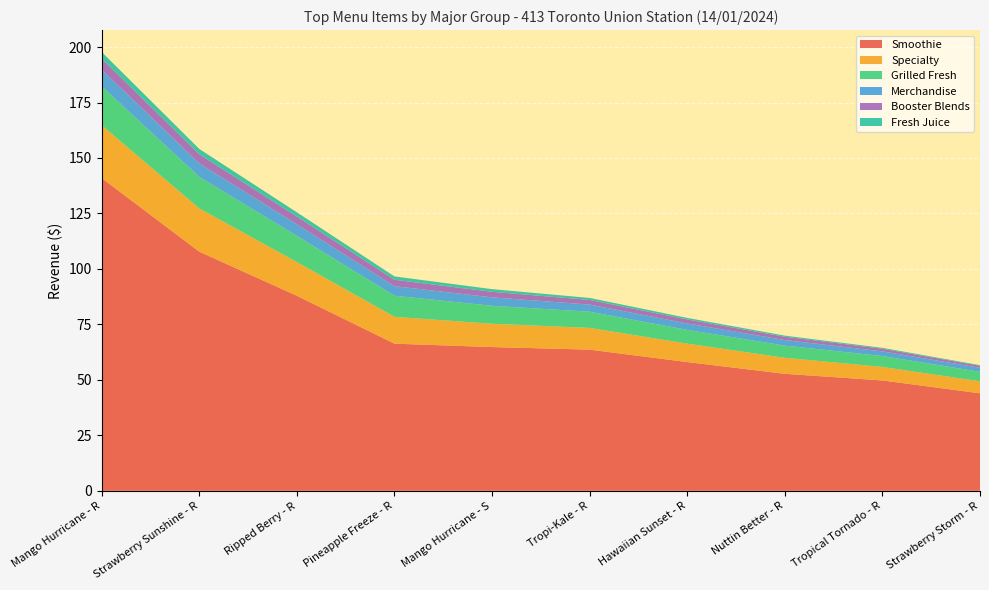

Reading left to right, extract all data points from this chart.

Smoothie: Mango Hurricane - R=140.9	Strawberry Sunshine - R=107.8	Ripped Berry - R=87.9	Pineapple Freeze - R=66.3	Mango Hurricane - S=64.8	Tropi-Kale - R=63.6	Hawaiian Sunset - R=58.0	Nuttin Better - R=52.7	Tropical Tornado - R=49.7	Strawberry Storm - R=44.0
Specialty: Mango Hurricane - R=23.8	Strawberry Sunshine - R=19.5	Ripped Berry - R=15.2	Pineapple Freeze - R=12.1	Mango Hurricane - S=10.5	Tropi-Kale - R=9.8	Hawaiian Sunset - R=8.3	Nuttin Better - R=7.2	Tropical Tornado - R=6.1	Strawberry Storm - R=5.4
Grilled Fresh: Mango Hurricane - R=17.6	Strawberry Sunshine - R=14.2	Ripped Berry - R=11.8	Pineapple Freeze - R=9.5	Mango Hurricane - S=8.1	Tropi-Kale - R=7.3	Hawaiian Sunset - R=6.2	Nuttin Better - R=5.5	Tropical Tornado - R=4.9	Strawberry Storm - R=4.3
Merchandise: Mango Hurricane - R=7.5	Strawberry Sunshine - R=6.1	Ripped Berry - R=5.2	Pineapple Freeze - R=4.3	Mango Hurricane - S=3.8	Tropi-Kale - R=3.2	Hawaiian Sunset - R=2.9	Nuttin Better - R=2.5	Tropical Tornado - R=2.1	Strawberry Storm - R=1.8
Booster Blends: Mango Hurricane - R=5.0	Strawberry Sunshine - R=4.1	Ripped Berry - R=3.5	Pineapple Freeze - R=2.9	Mango Hurricane - S=2.5	Tropi-Kale - R=2.1	Hawaiian Sunset - R=1.8	Nuttin Better - R=1.5	Tropical Tornado - R=1.2	Strawberry Storm - R=0.9
Fresh Juice: Mango Hurricane - R=3.0	Strawberry Sunshine - R=2.4	Ripped Berry - R=1.9	Pineapple Freeze - R=1.5	Mango Hurricane - S=1.2	Tropi-Kale - R=0.9	Hawaiian Sunset - R=0.7	Nuttin Better - R=0.5	Tropical Tornado - R=0.4	Strawberry Storm - R=0.3